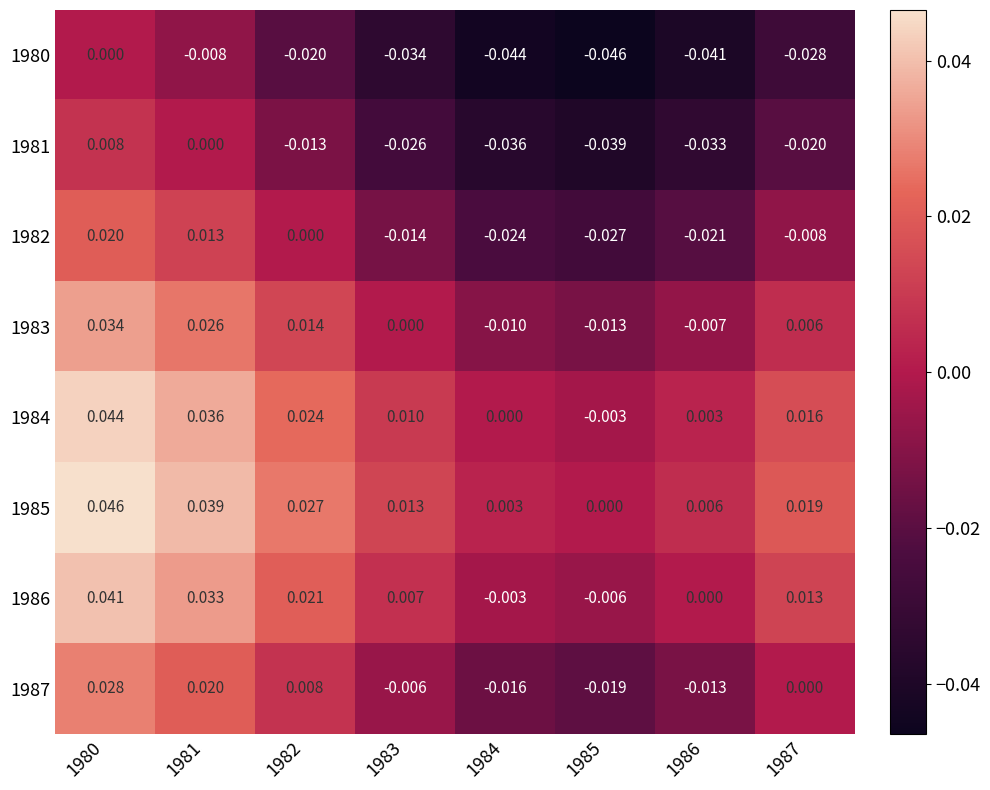

What is the total value across all series at 1981?

0.2